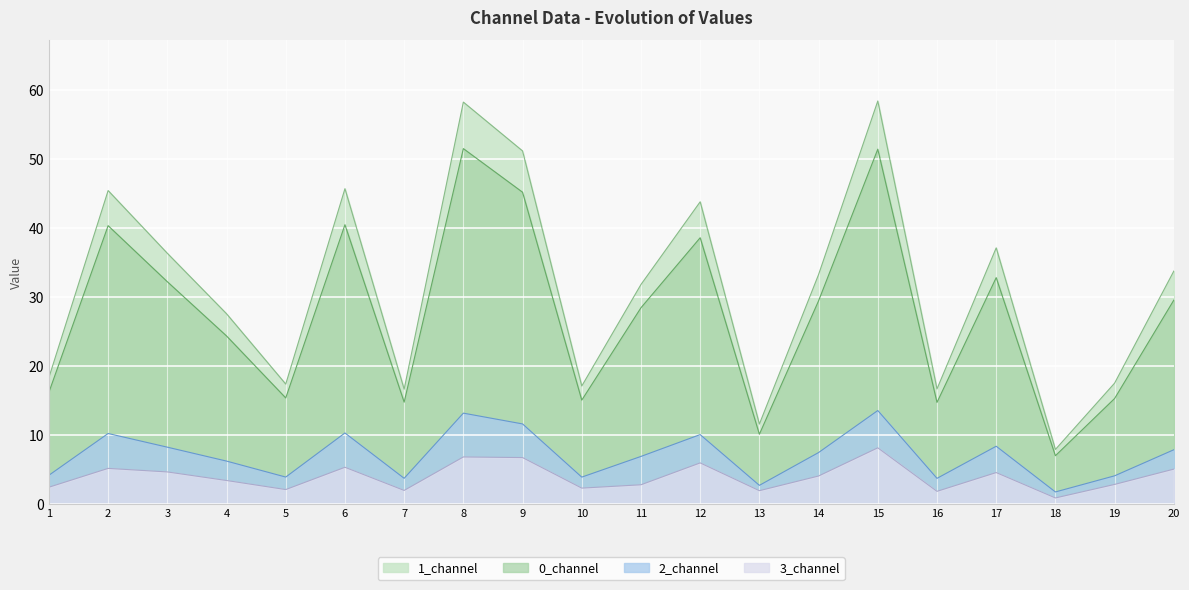

What is the sum of all 3_channel values?

79.9